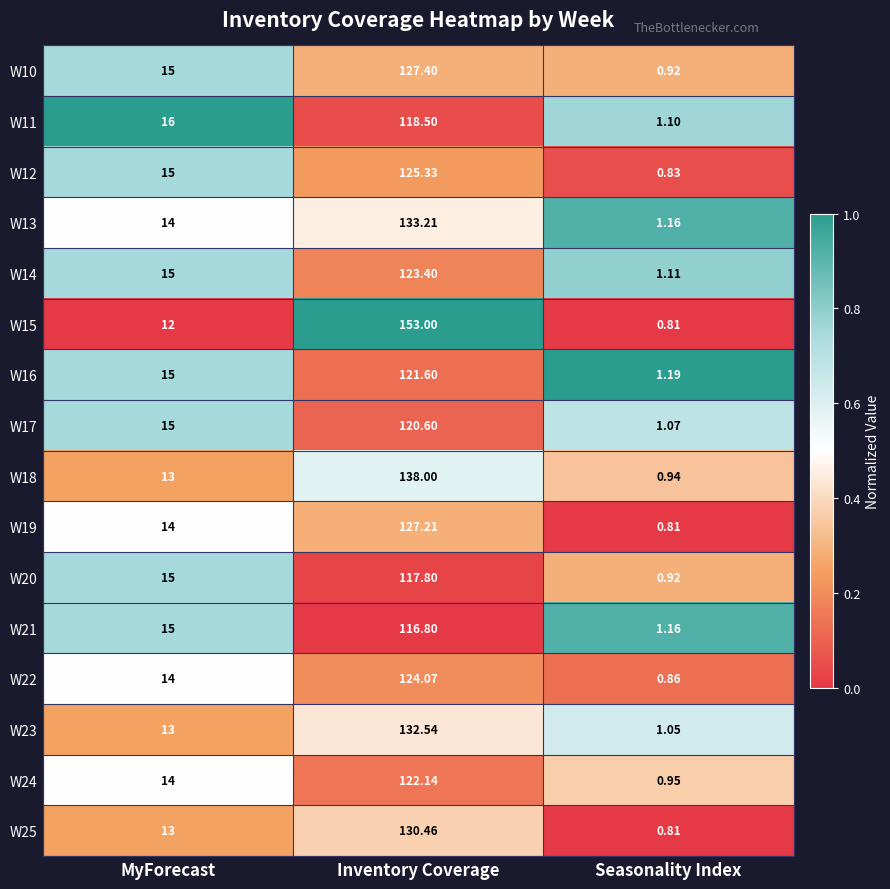

At which category is the sum across all series the highest?

Inventory Coverage